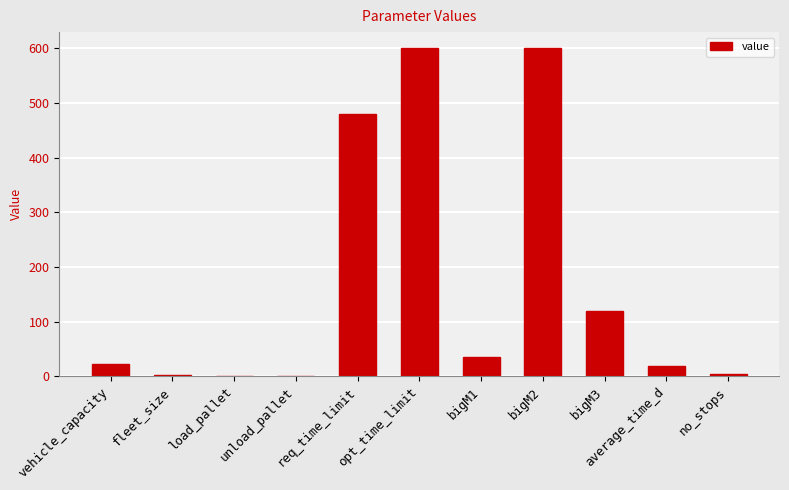

Is it true that the value at bigM1 is 7.2?

False